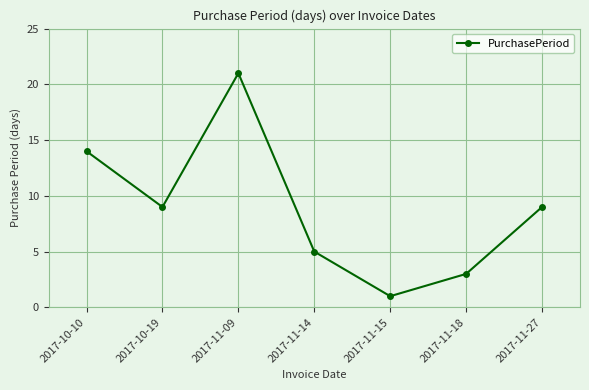

The chart shows a value of 3 at 2017-11-18. True or false?

True